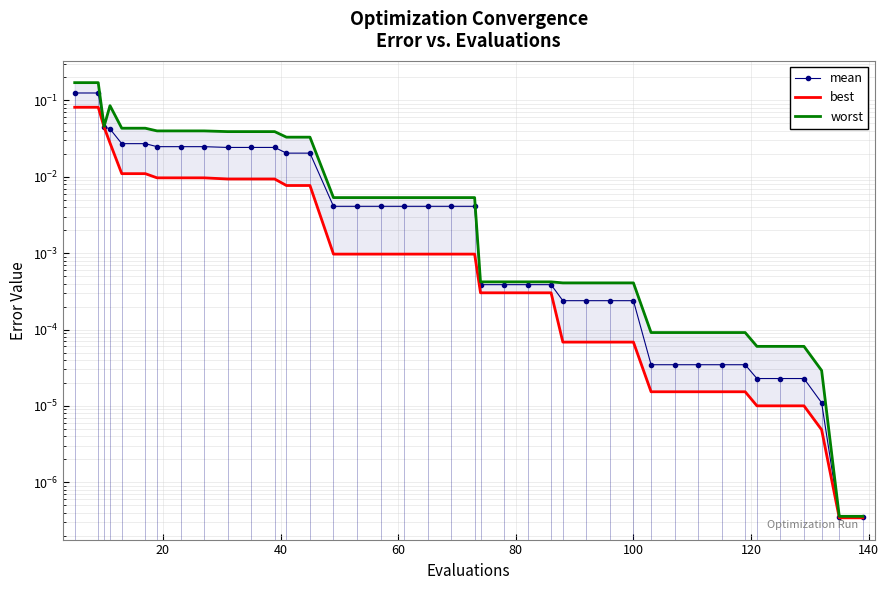

How many lines are shown in the chart?

3